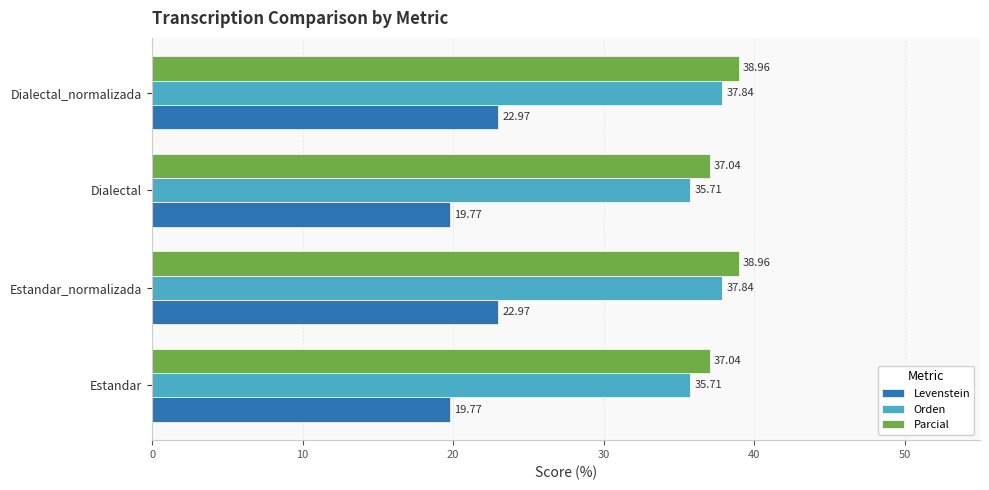

What is the sum of all Orden values?

147.1